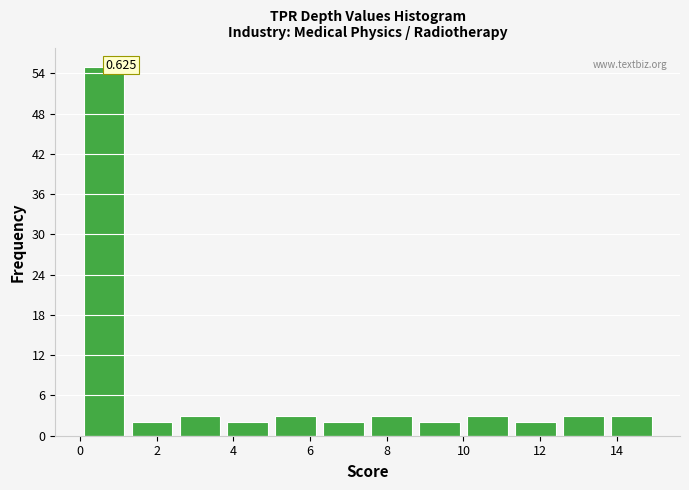

Over which range of the x-axis is the bar tallest?

0.00 to 1.25